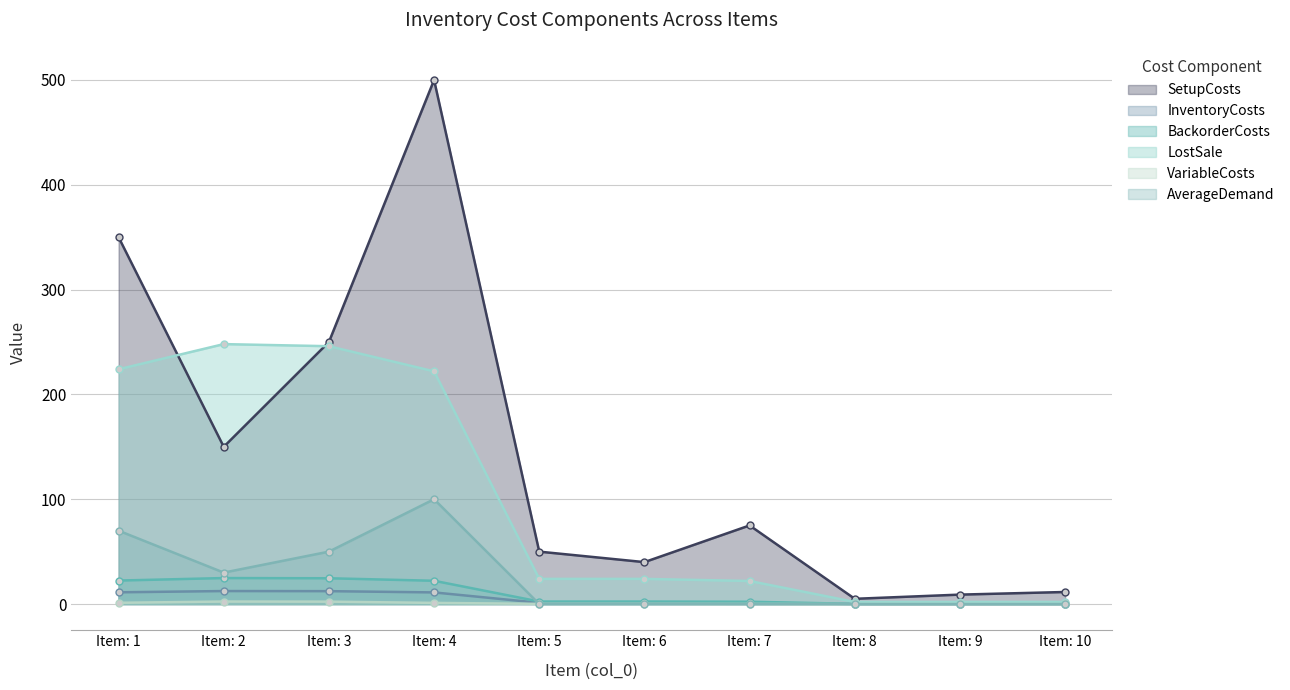

What is the lowest value of the InventoryCosts series?

0.1